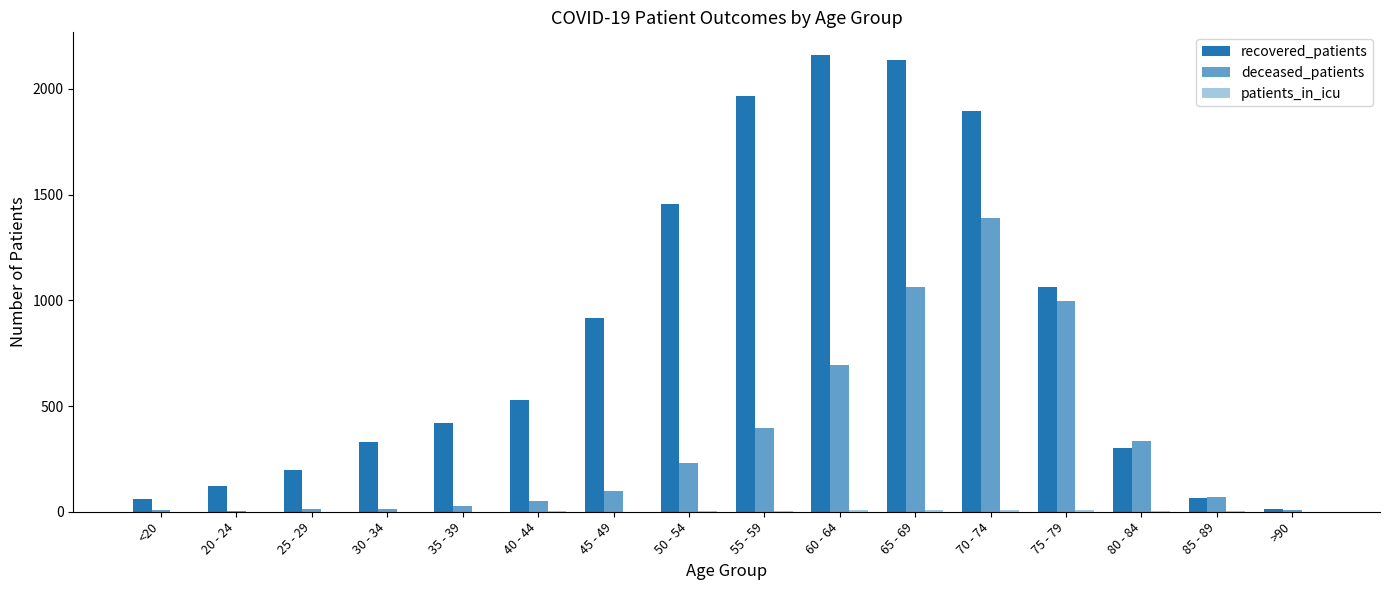

Rank the series by their average value, from highest to lowest.

recovered_patients, deceased_patients, patients_in_icu